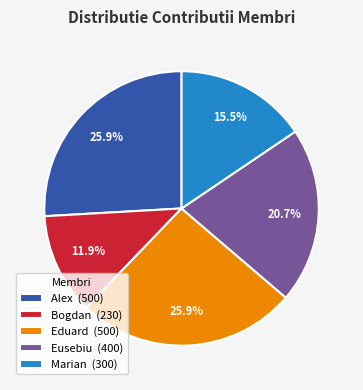

Is there any slice that represents more than half of the pie?

No